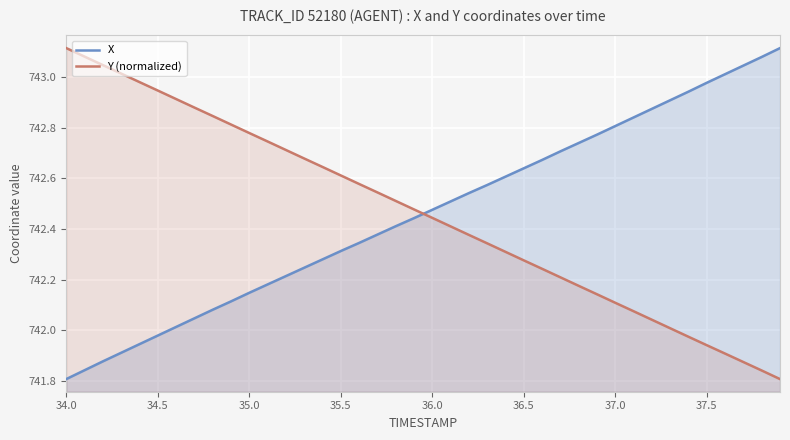

What is the smallest value displayed?

741.8